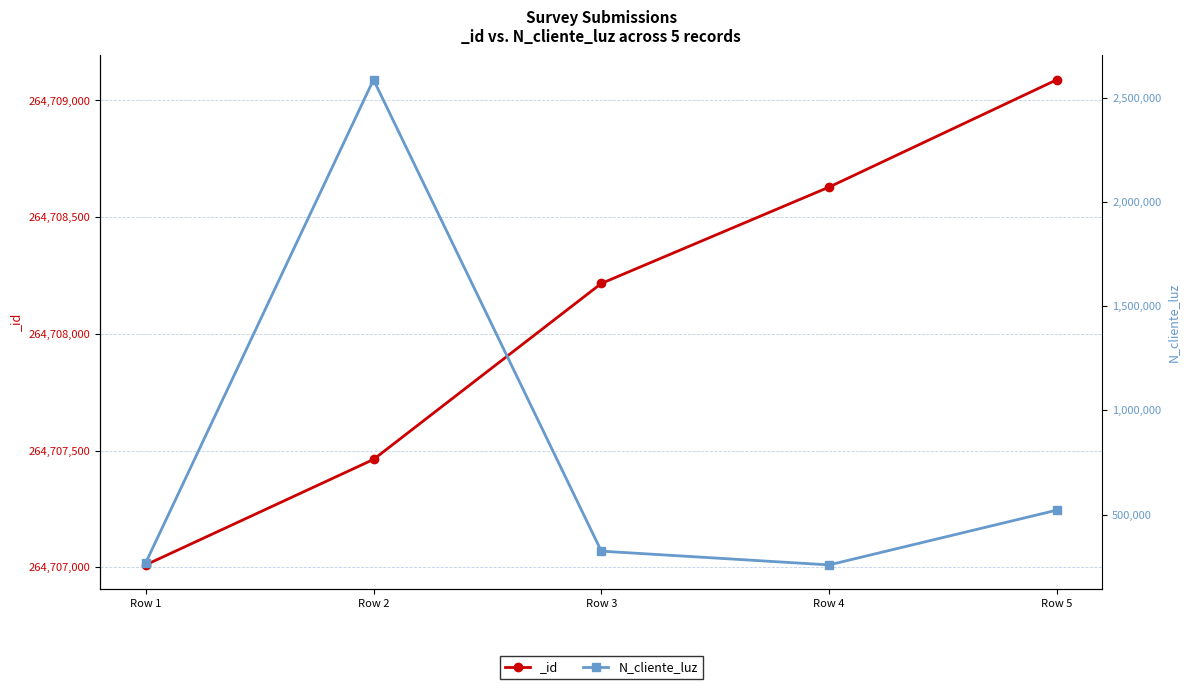

Reading left to right, transcribe all the data shown in this chart.

Row 1=268734	Row 2=2586314	Row 3=324732	Row 4=258663	Row 5=521566